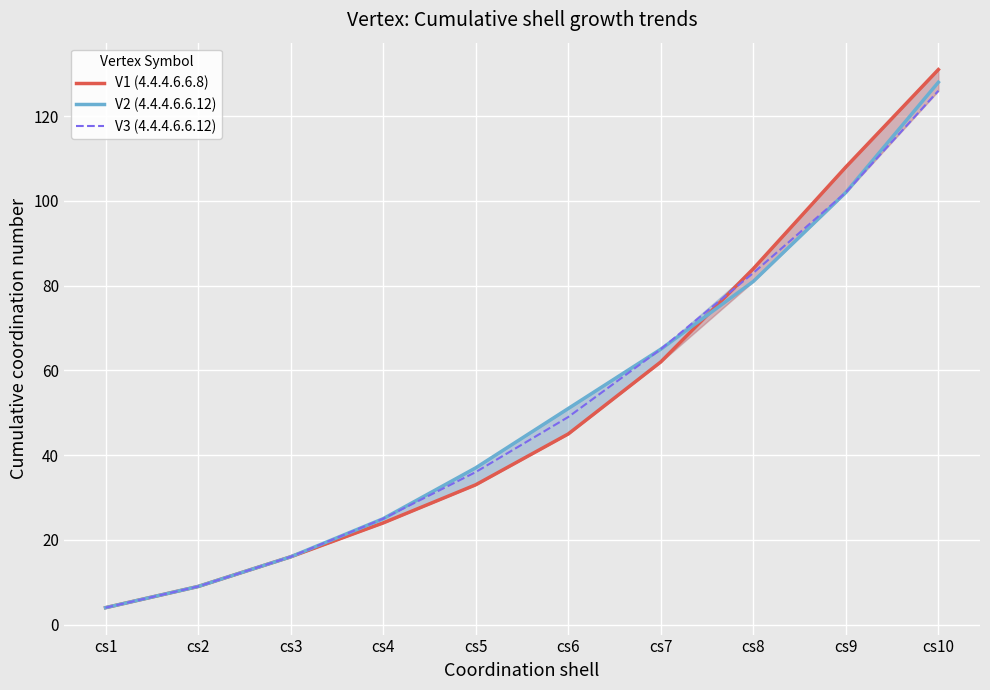

True or false: V1 (4.4.4.6.6.8) has more than 0 interior local peaks.

False